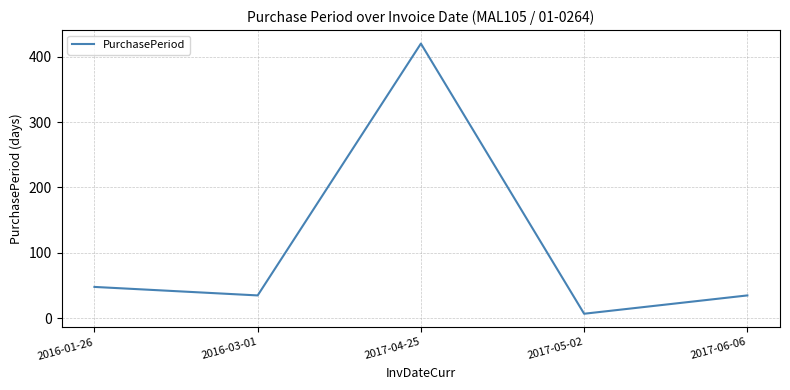

What is the difference between the second highest and minimum values?

41